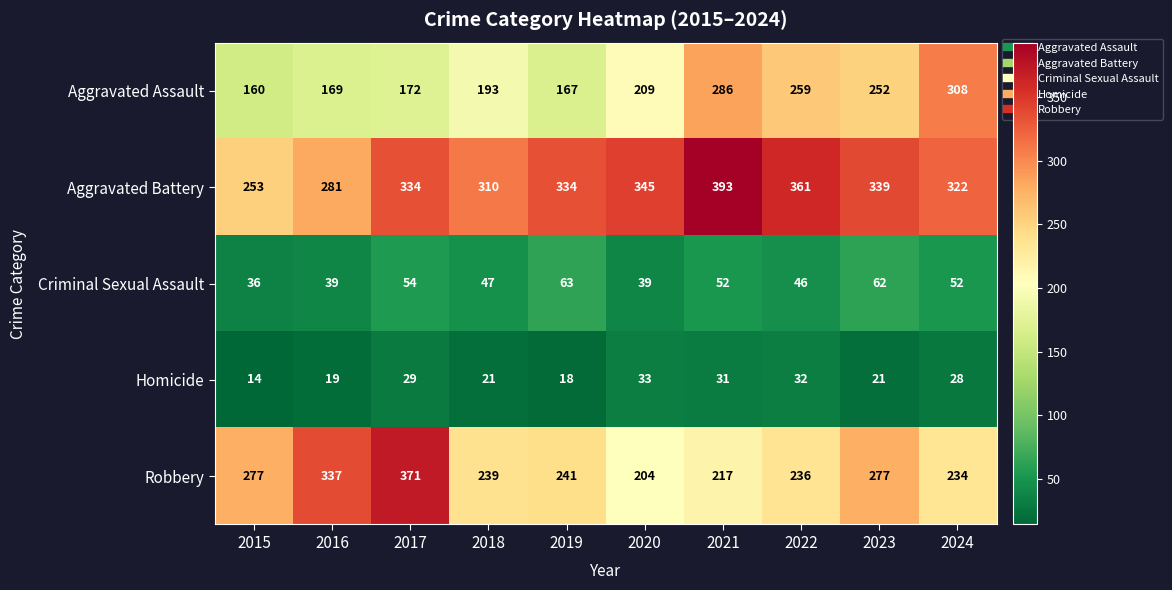

Rank the series at 2022 from lowest to highest value.

Homicide, Criminal Sexual Assault, Robbery, Aggravated Assault, Aggravated Battery